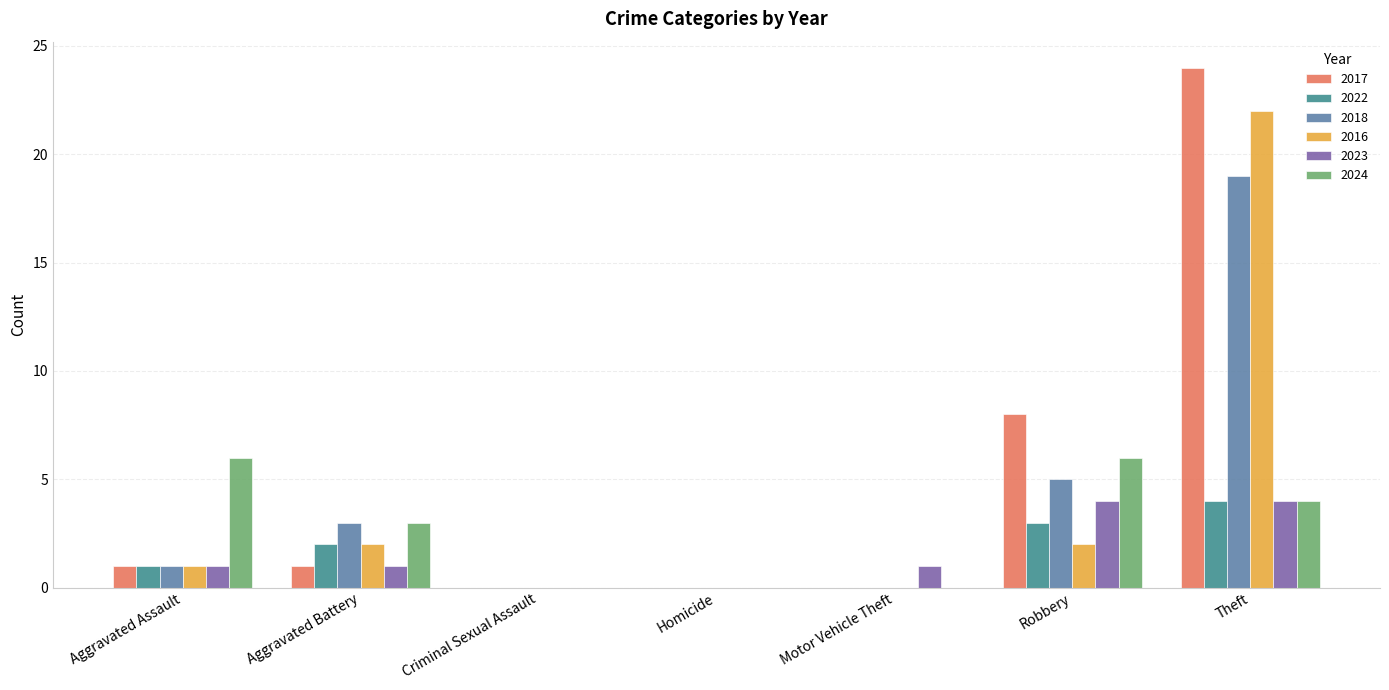

Reading left to right, what are all the values shown in this chart?

2017: Aggravated Assault=1	Aggravated Battery=1	Criminal Sexual Assault=0	Homicide=0	Motor Vehicle Theft=0	Robbery=8	Theft=24
2022: Aggravated Assault=1	Aggravated Battery=2	Criminal Sexual Assault=0	Homicide=0	Motor Vehicle Theft=0	Robbery=3	Theft=4
2018: Aggravated Assault=1	Aggravated Battery=3	Criminal Sexual Assault=0	Homicide=0	Motor Vehicle Theft=0	Robbery=5	Theft=19
2016: Aggravated Assault=1	Aggravated Battery=2	Criminal Sexual Assault=0	Homicide=0	Motor Vehicle Theft=0	Robbery=2	Theft=22
2023: Aggravated Assault=1	Aggravated Battery=1	Criminal Sexual Assault=0	Homicide=0	Motor Vehicle Theft=1	Robbery=4	Theft=4
2024: Aggravated Assault=6	Aggravated Battery=3	Criminal Sexual Assault=0	Homicide=0	Motor Vehicle Theft=0	Robbery=6	Theft=4